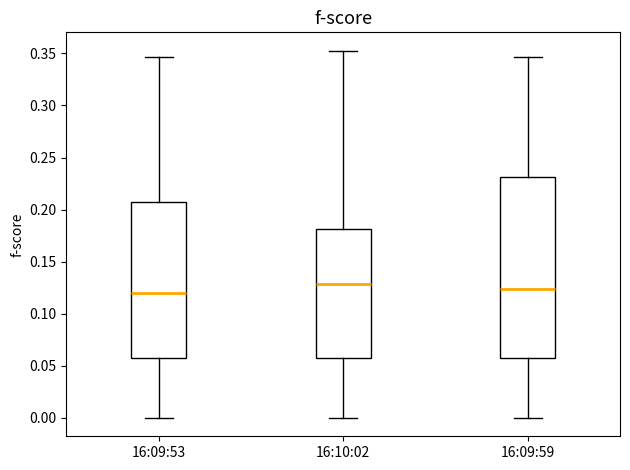

Where is the lower edge of the box for 16:09:59 on the y-axis? The values are not printed on the chart, so give them approximately, as read against the axis.

0.055